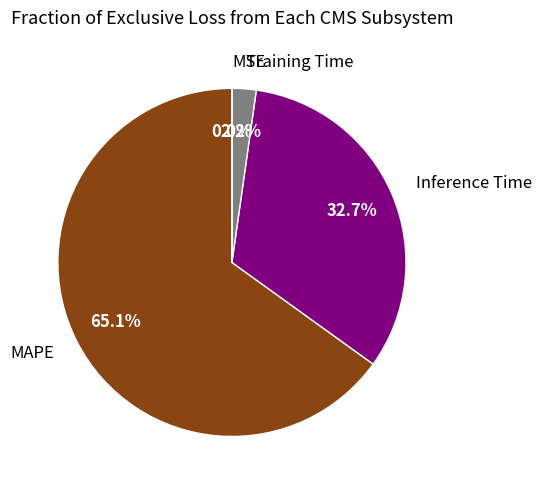

What percentage is NOT represented by Inference Time?

67.3%